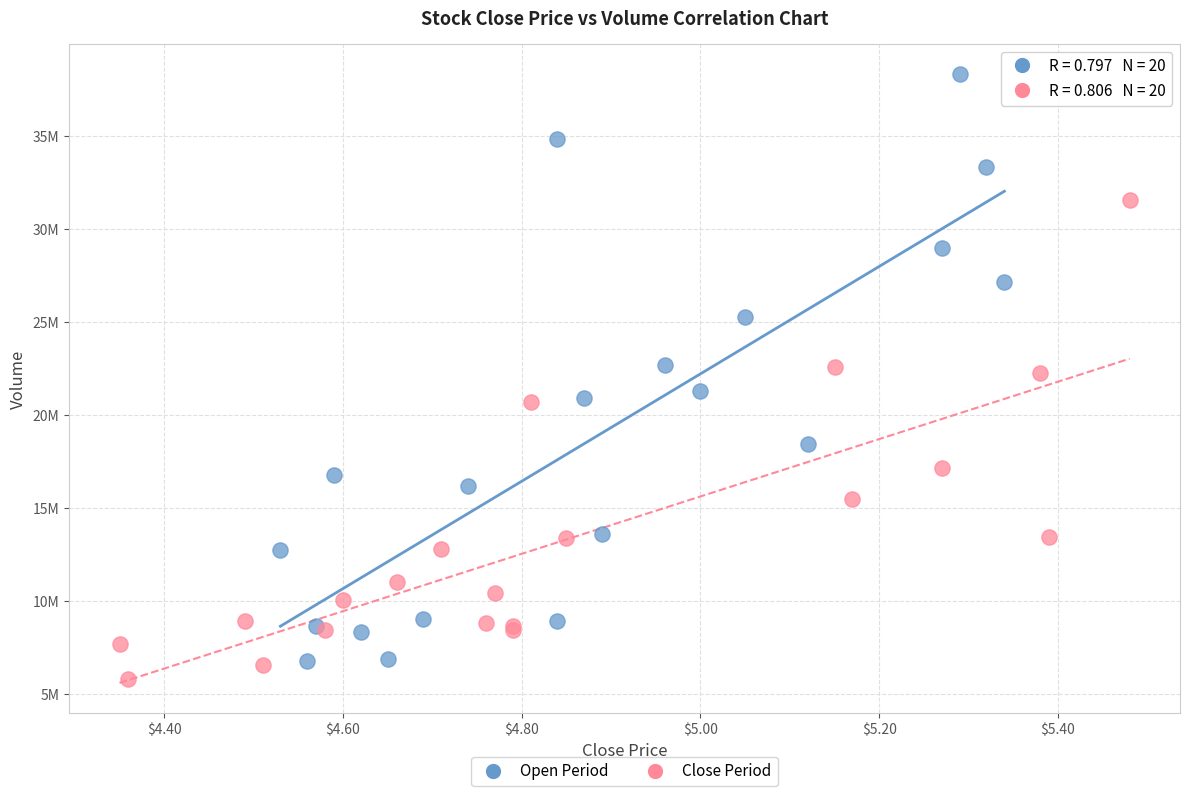

Which series has the largest Y range (max minus min)?

Open Period